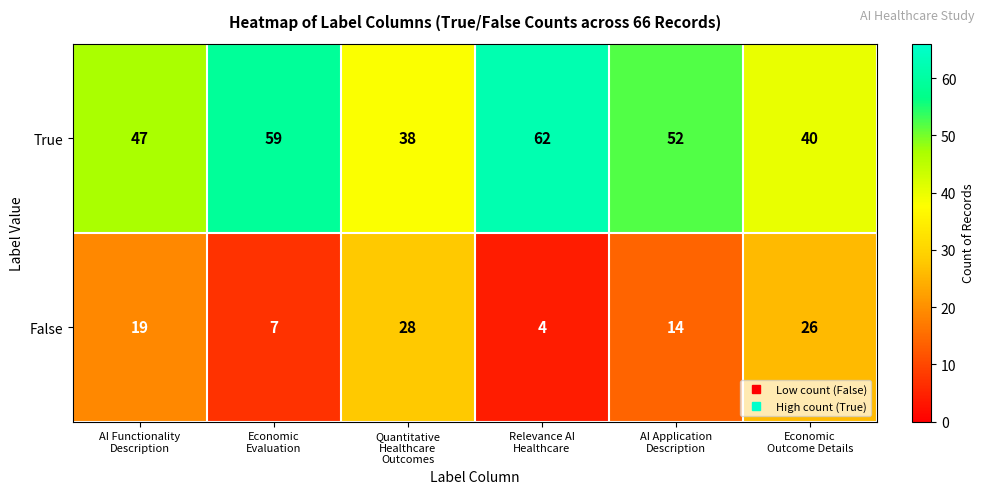

Reading right to left, what are all the values shown in this chart?

True: 40	52	62	38	59	47
False: 26	14	4	28	7	19